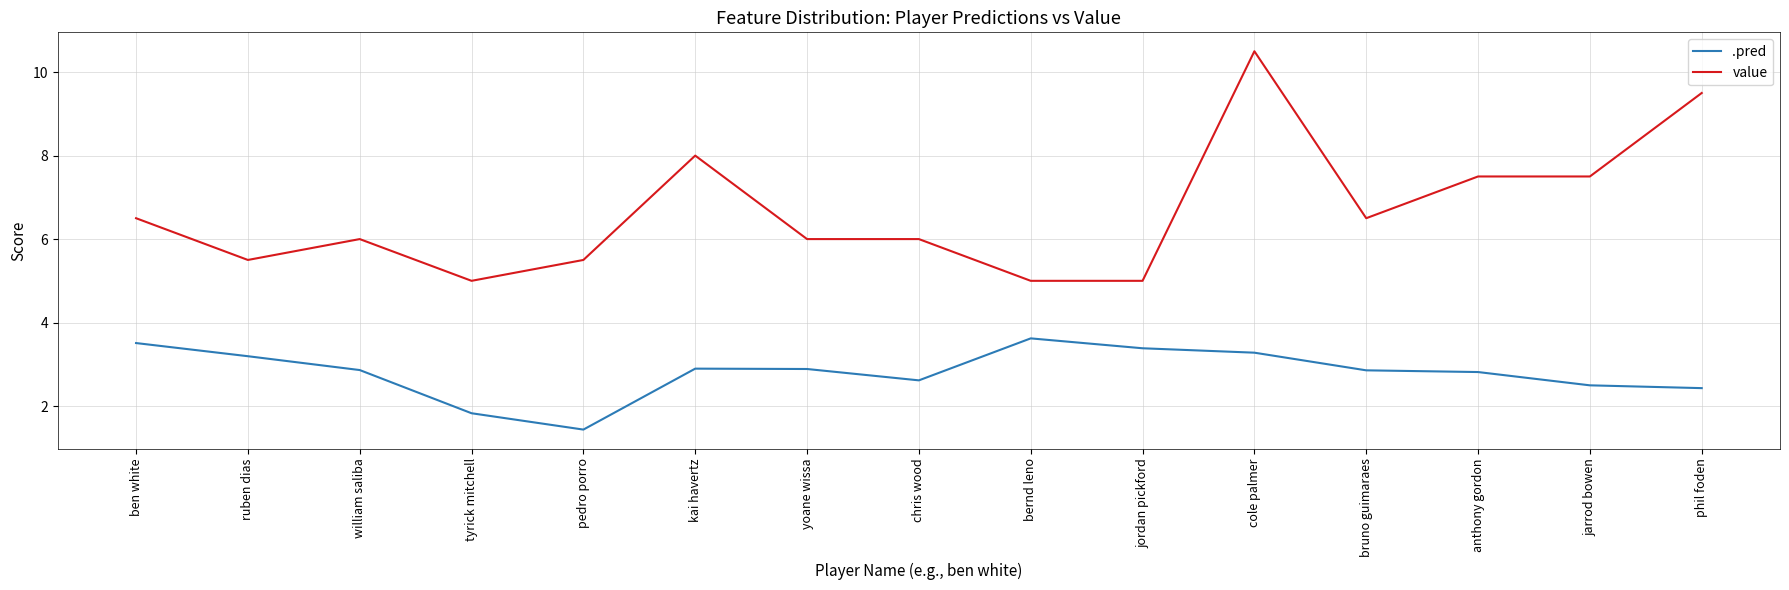

What is the difference between the .pred values at tyrick mitchell and cole palmer?

1.5